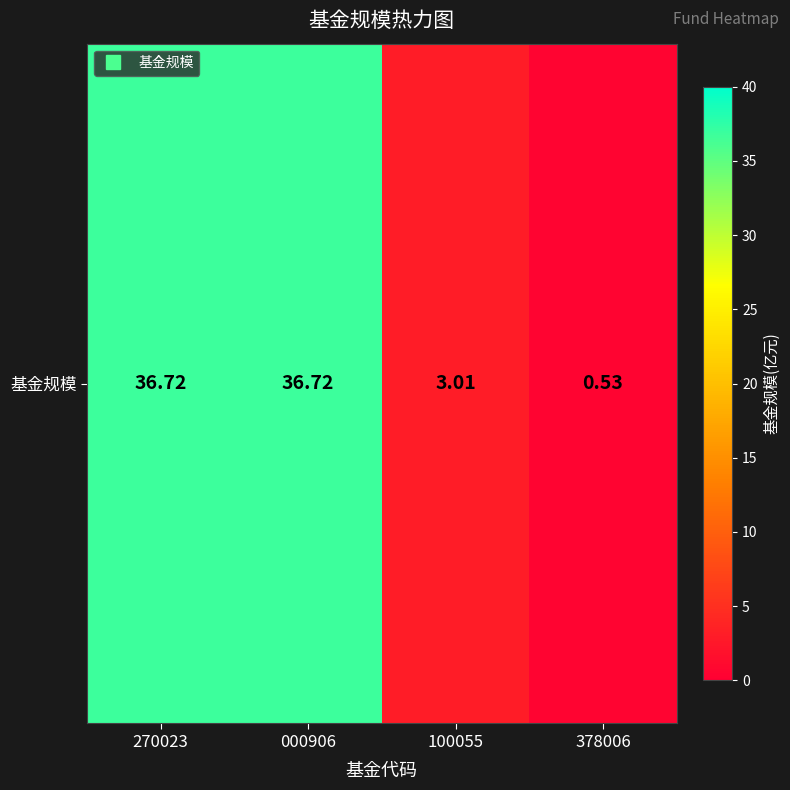

What is the difference between the values at 378006 and 000906?

36.2